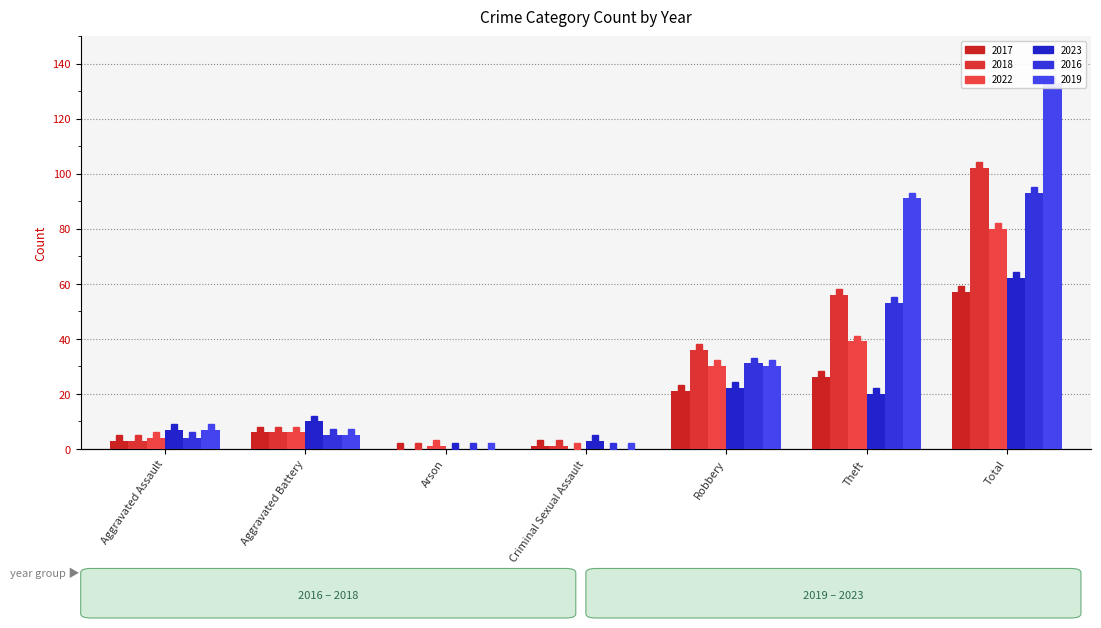

What is the average value of the 2016 series?

27